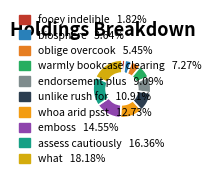

Rank the categories by value from highest to lowest.

what, assess cautiously, emboss, whoa arid psst, unlike rush for, endorsement plus, warmly bookcase clearing, oblige overcook, biosphere, fooey indelible